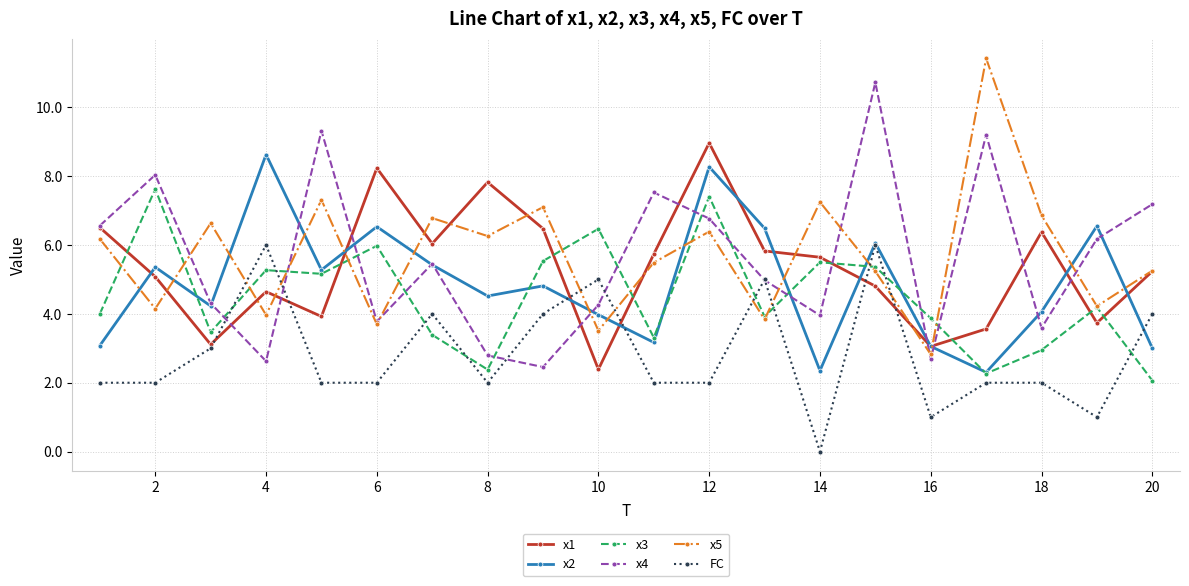

True or false: x2 has more than 2 points higher than both neighbors.

True